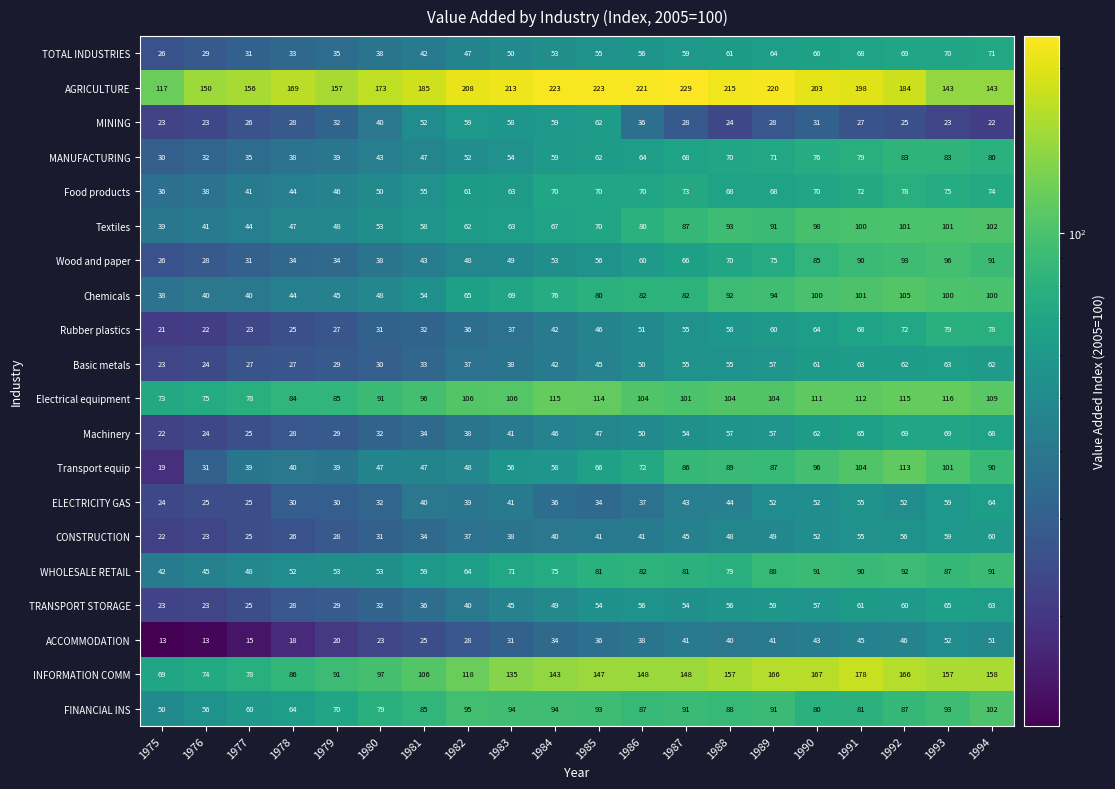

Which series has the widest spread of values?

AGRICULTURE